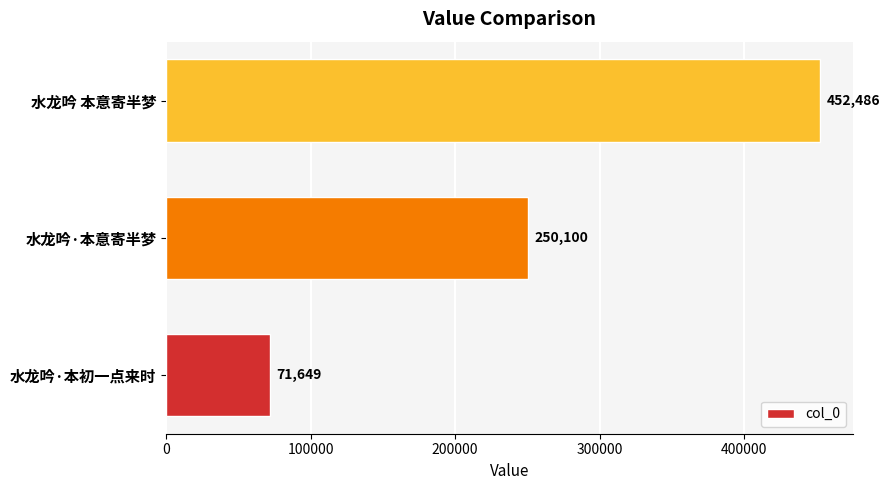

How many values are below 250100?

1